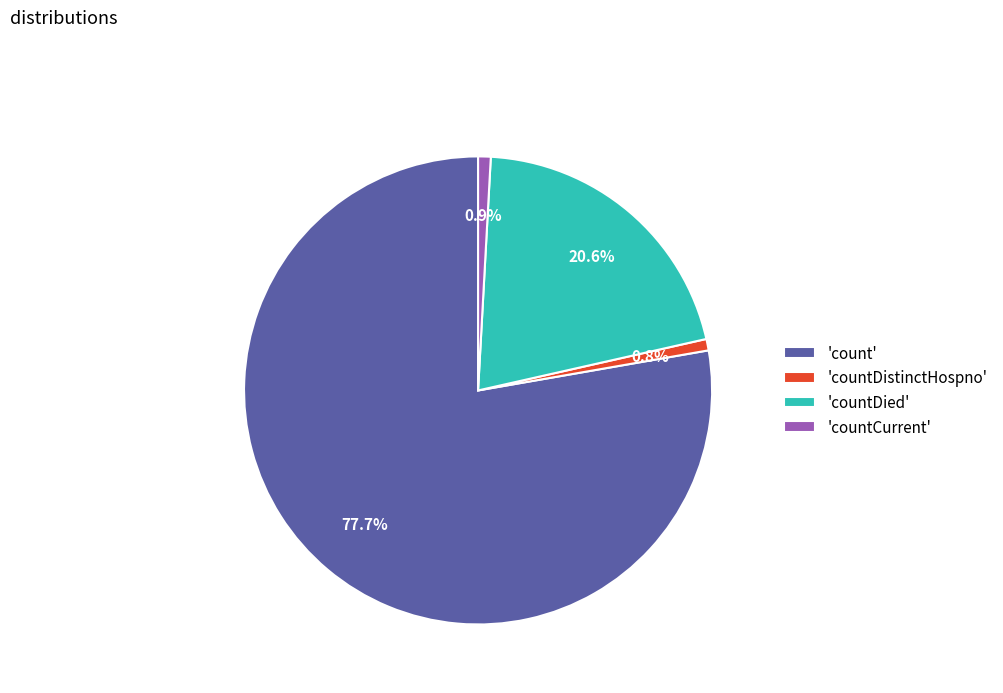

To the nearest percent, what is the difference between the largest and smallest slice percentages?

77%